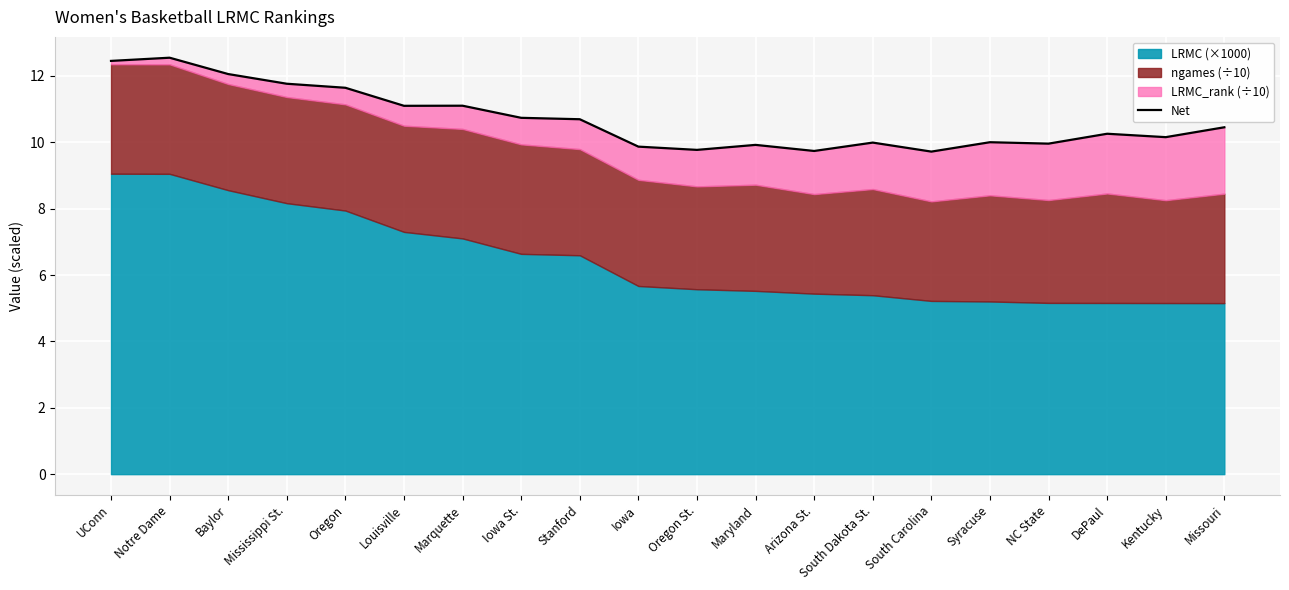

What is the difference between the maximum and minimum values?

2.8